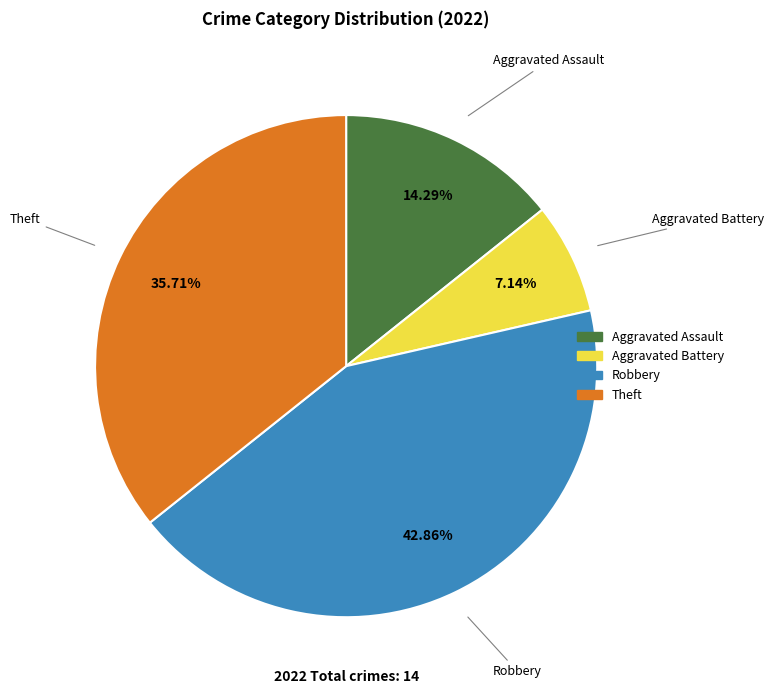

What percentage is the Aggravated Battery slice, to the nearest percent?

7%